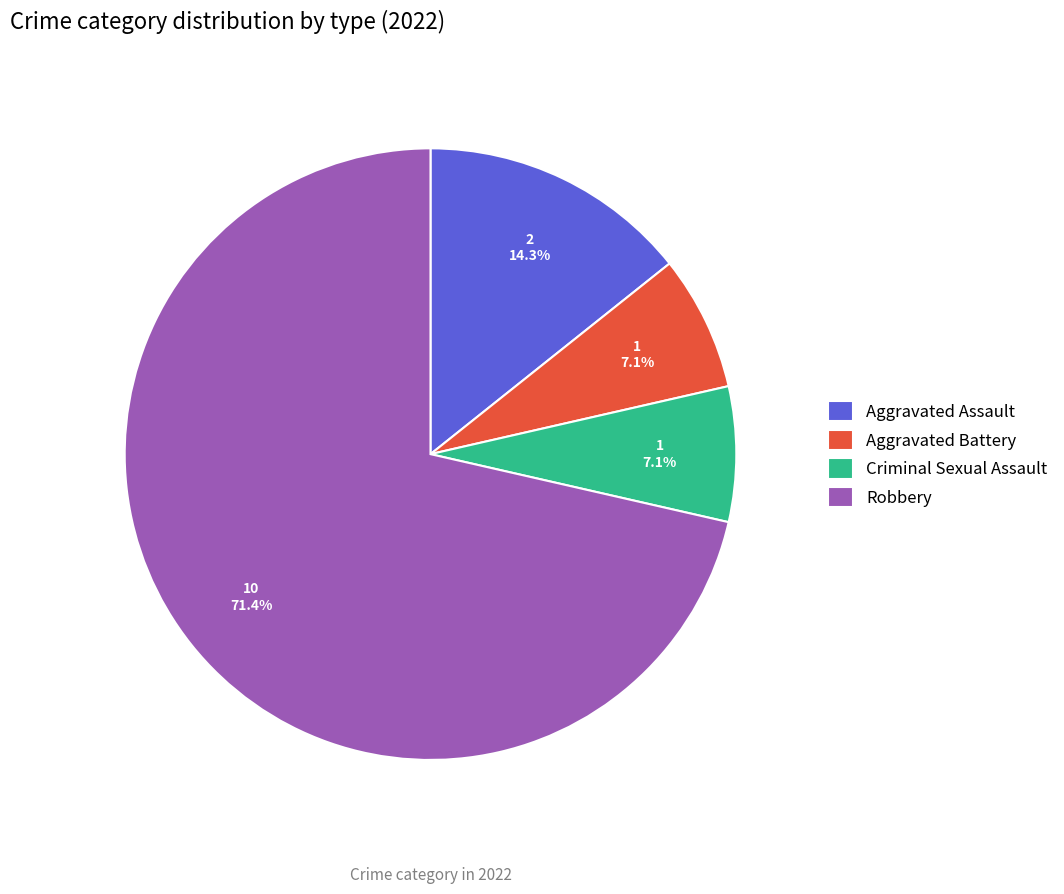

How many segments does this pie chart have?

4